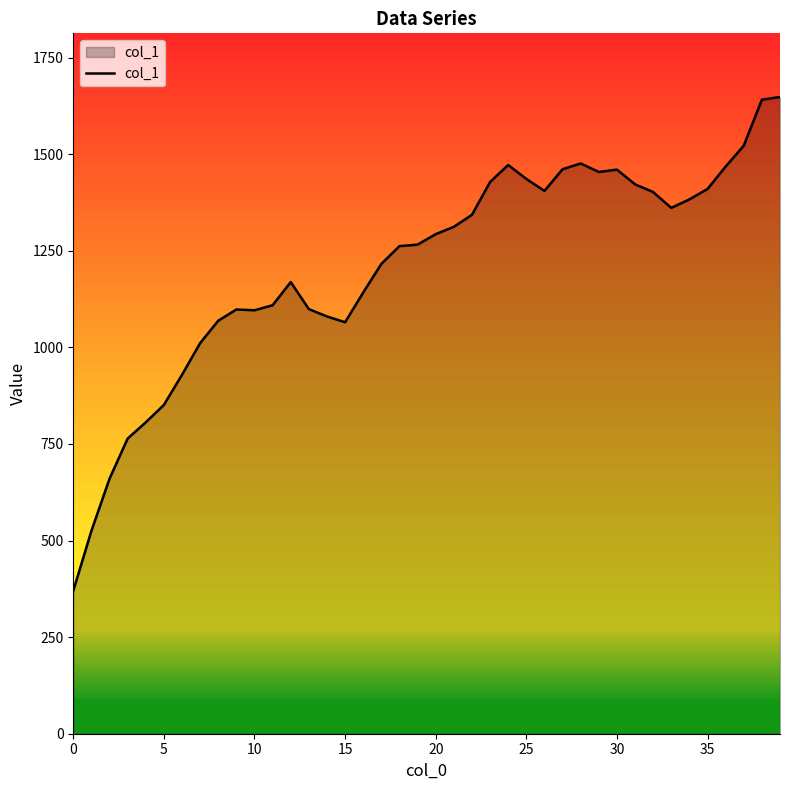

What is the difference between the maximum and minimum values?

1278